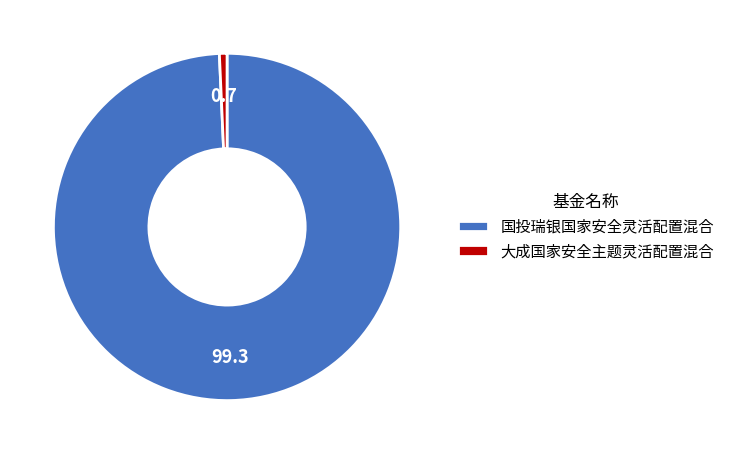

How many segments does this pie chart have?

2